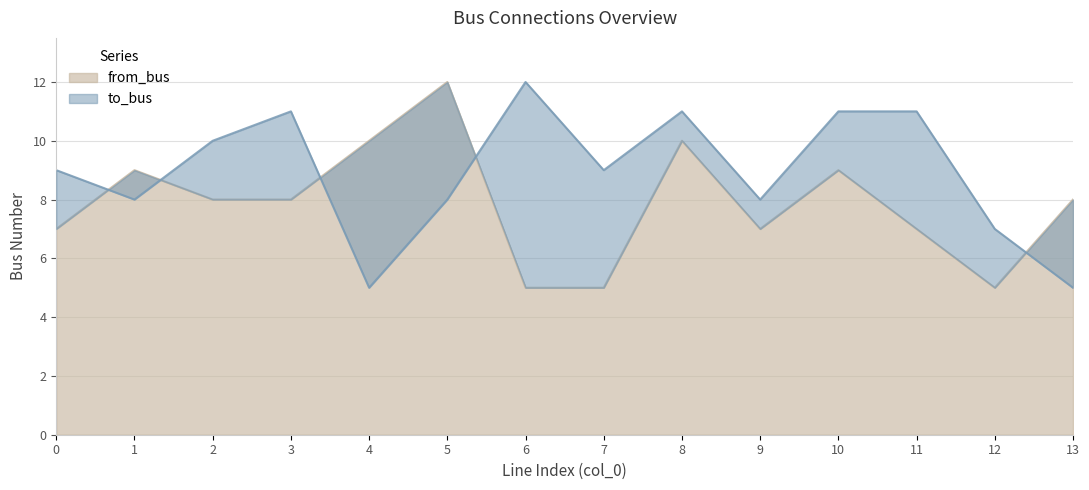

What is the value of the to_bus point at the 13th from the left?

7